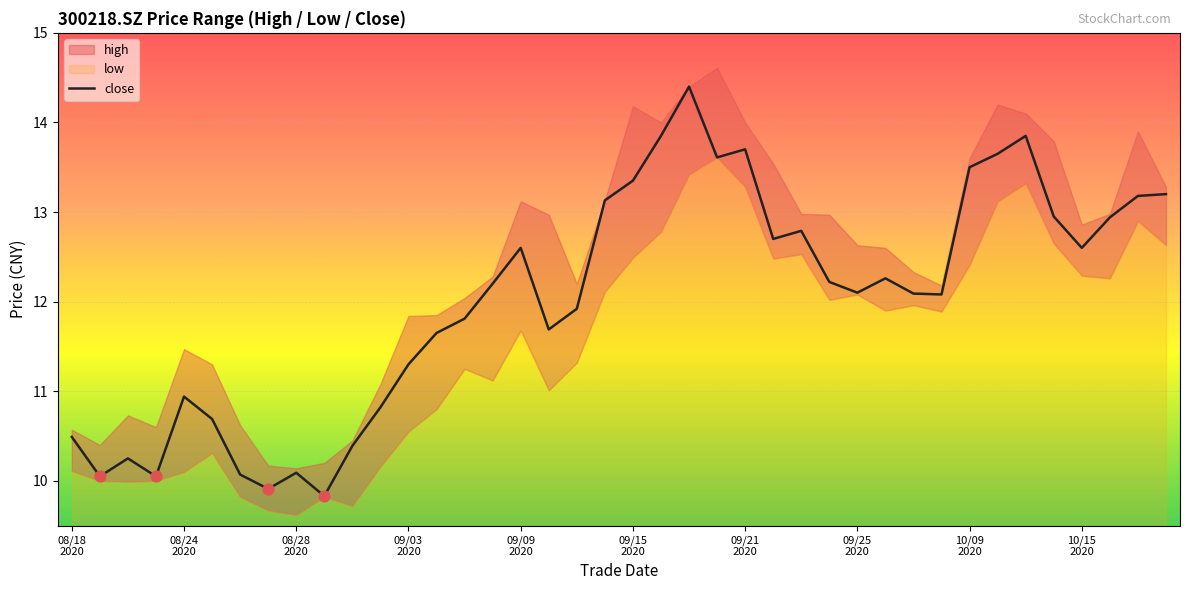

Approximately how many times larger is the value at 30 compared to 10/15
2020?

1.2